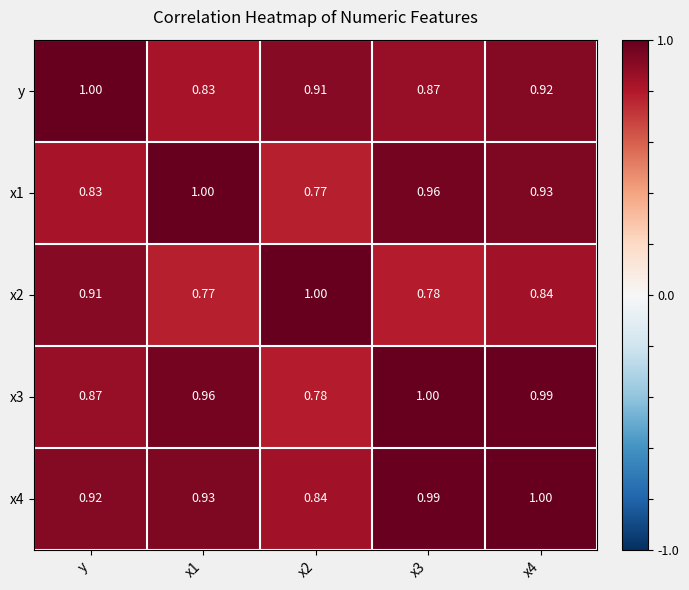

Rank the series at x2 from lowest to highest value.

x1, x3, x4, y, x2